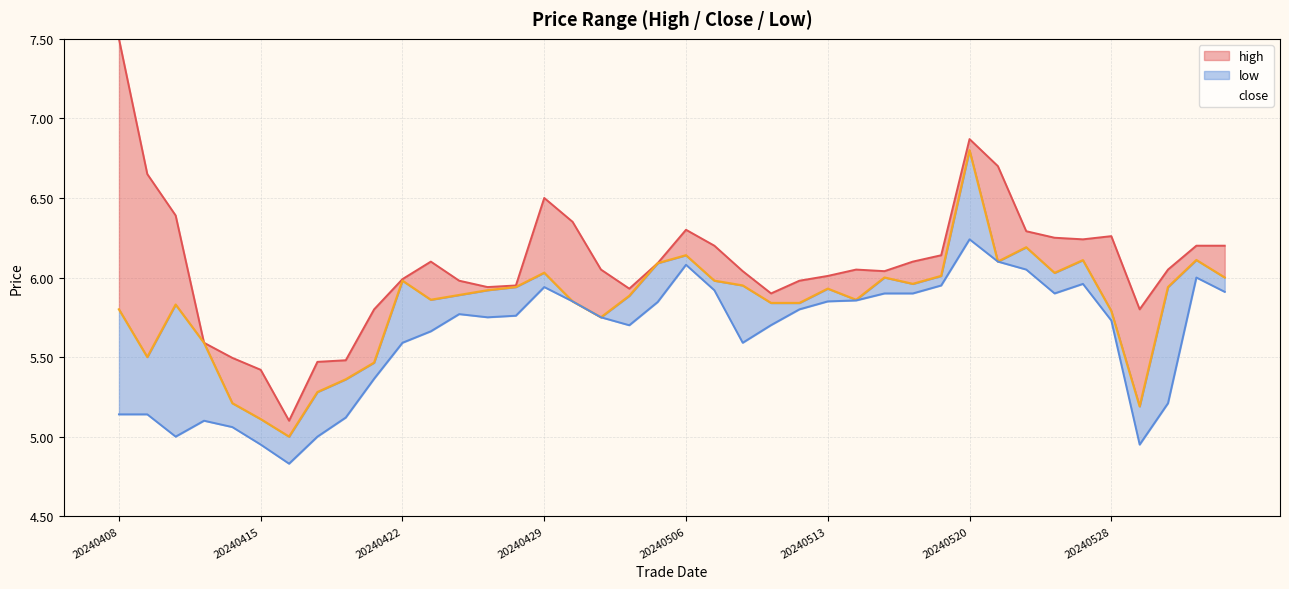

Which label corresponds to the largest value in the chart?

20240408